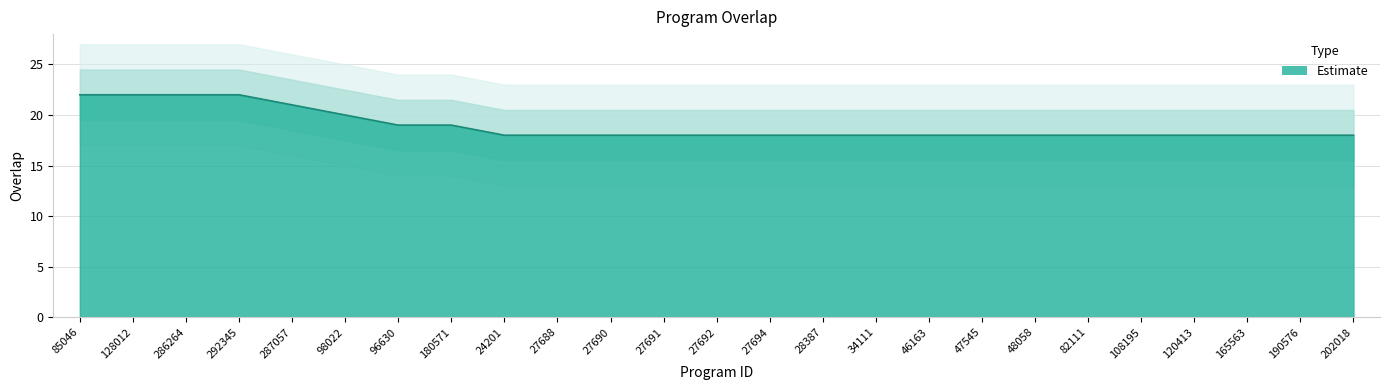

Reading left to right, list all the values displayed in this chart.

85046=22	128012=22	286264=22	292345=22	287057=21	98022=20	96630=19	180571=19	24201=18	27688=18	27690=18	27691=18	27692=18	27694=18	28387=18	34111=18	46163=18	47545=18	48058=18	82111=18	108195=18	120413=18	165563=18	190576=18	202018=18